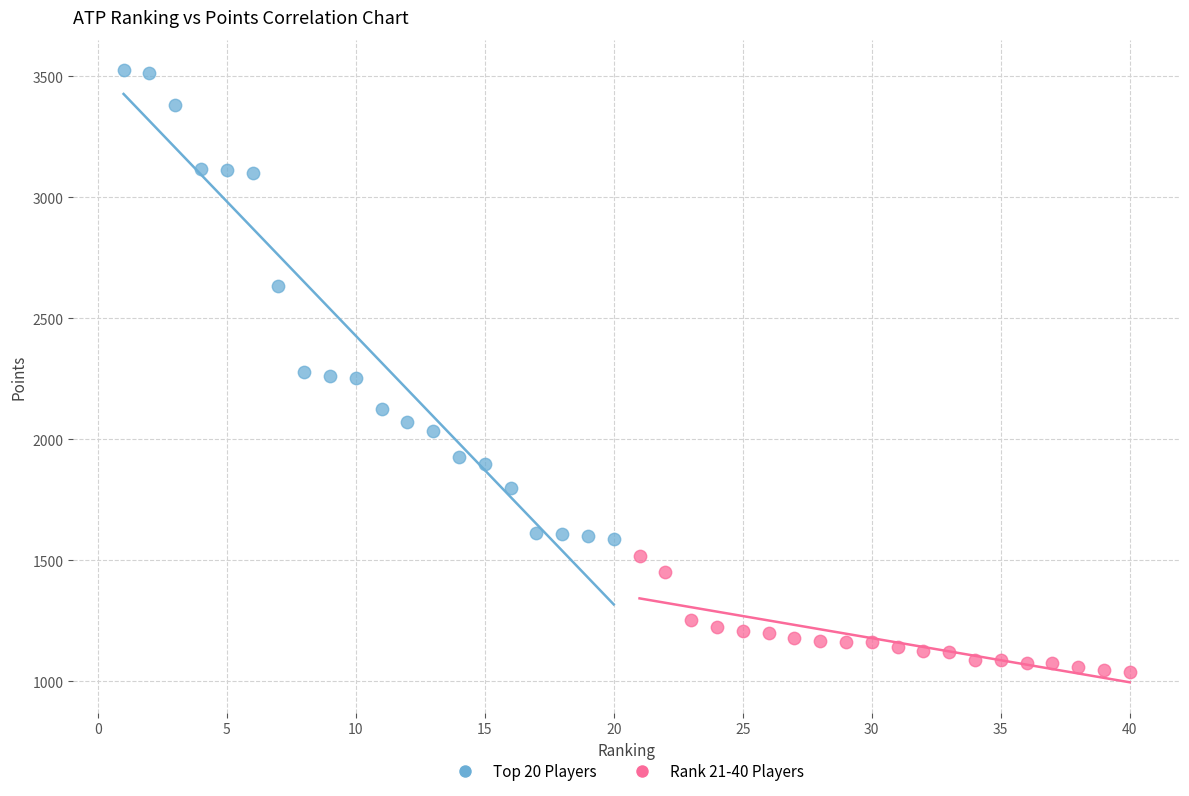

Which series contains the highest Y value?

Top 20 Players